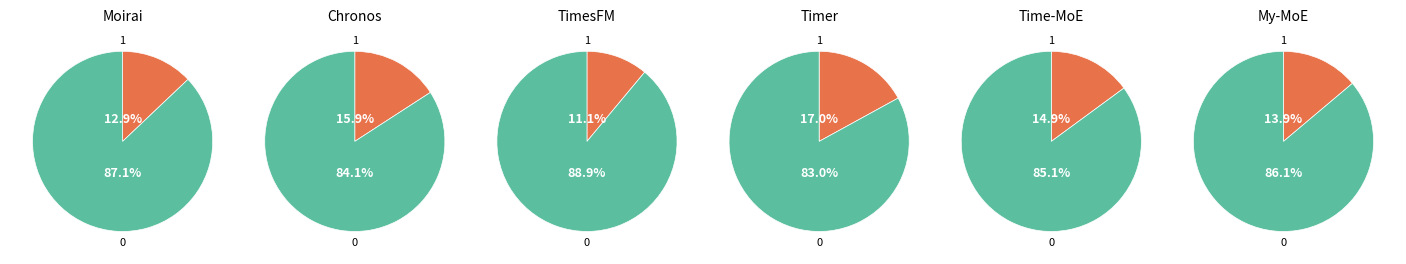

Which has a higher value, My-MoE or Time-MoE?

Time-MoE